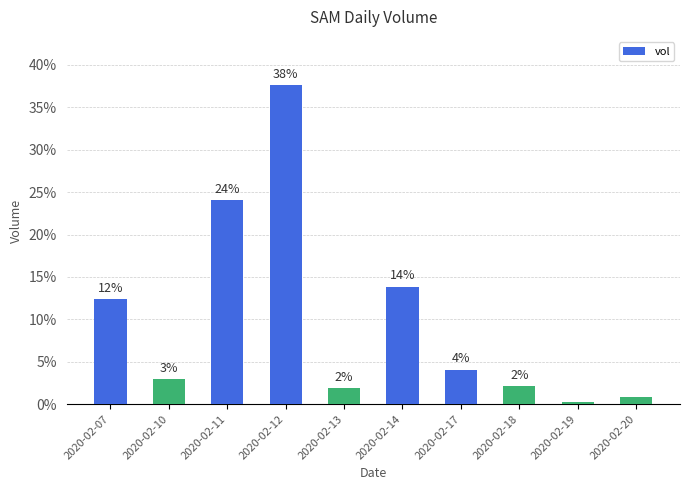

Does the chart contain stacked bars?

No